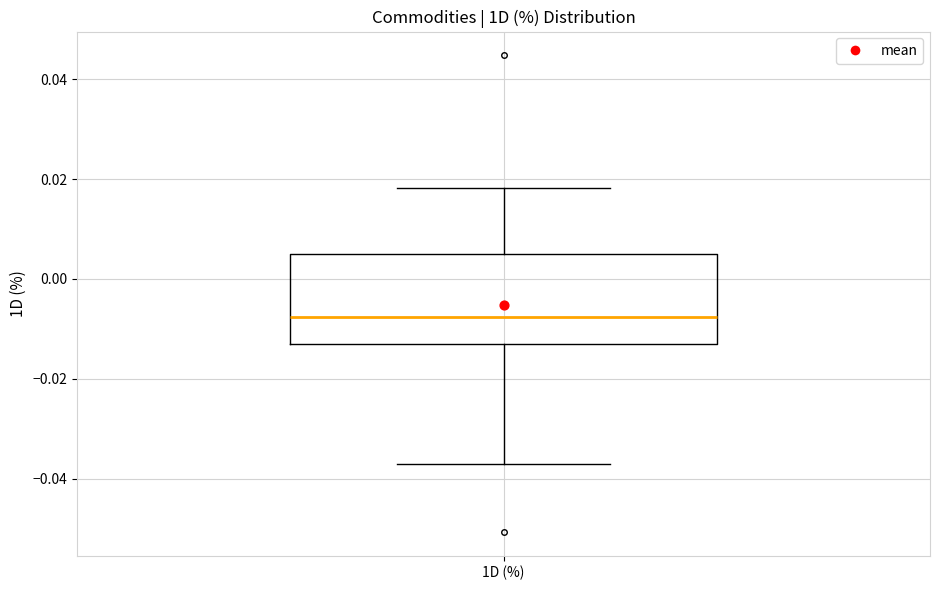

Transcribe this box plot: give where the median line is, the range the box spans, and where the two whiskers end, as read against the y-axis. The values are not printed on the chart, so give them approximately, as read against the axis.

median -0.008, box -0.012 to 0.004, whiskers -0.038 to 0.018